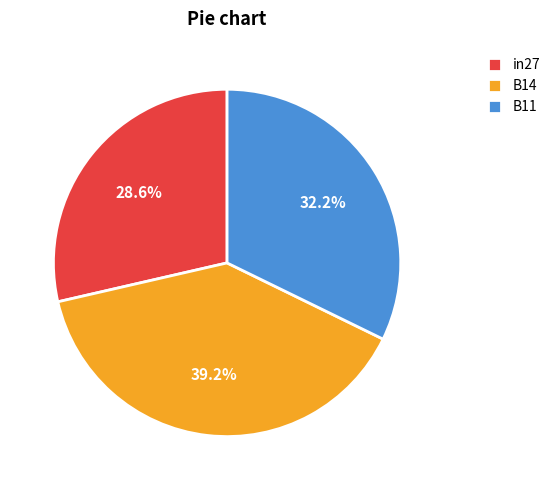

Which category has the smallest portion of the pie?

in27